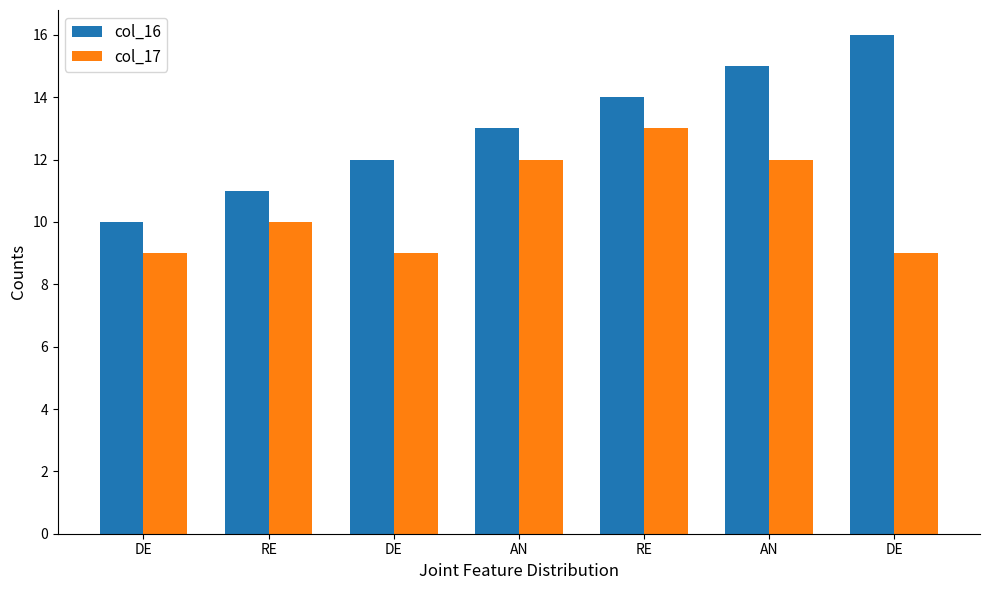

How many bars are there in each group?

2